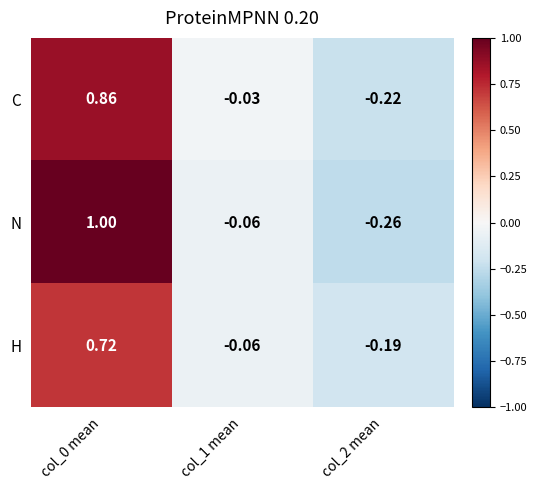

Which series has the largest range (max minus min)?

N